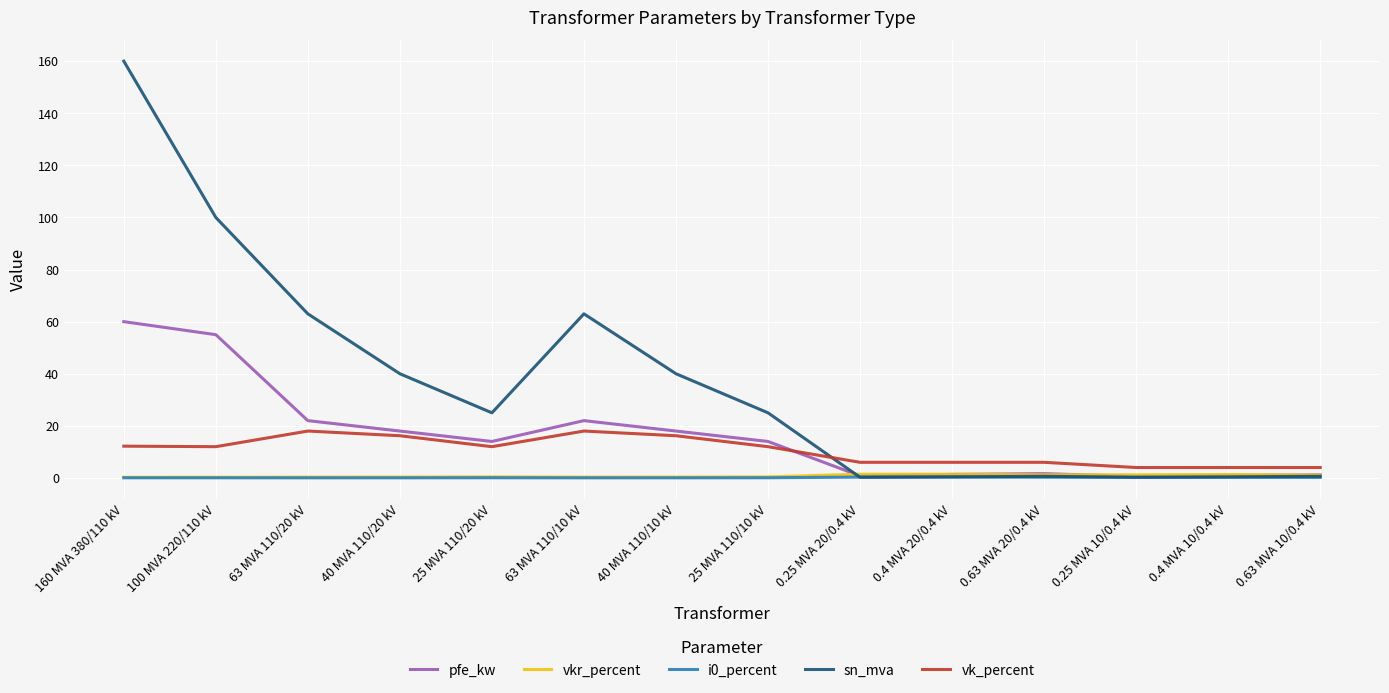

What is the average value of the vk_percent series?

10.5